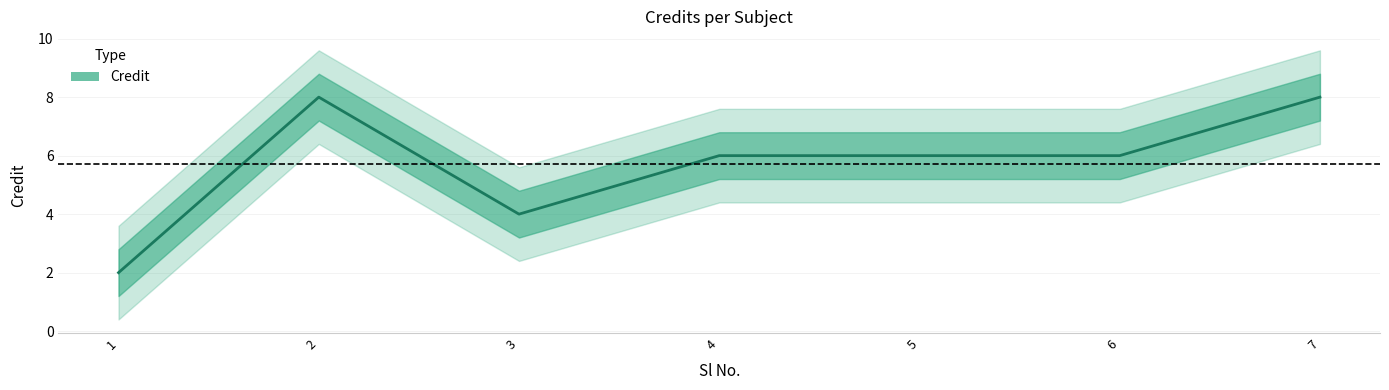

How many points are higher than both their immediate neighbors (excluding endpoints)?

1